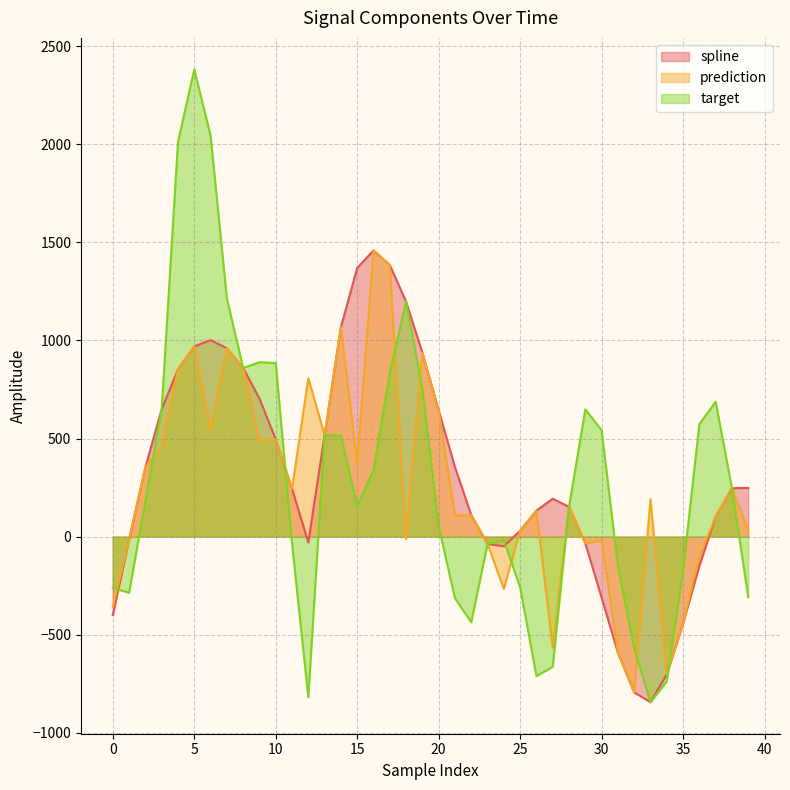

What is the highest value of the spline series?

1458.6